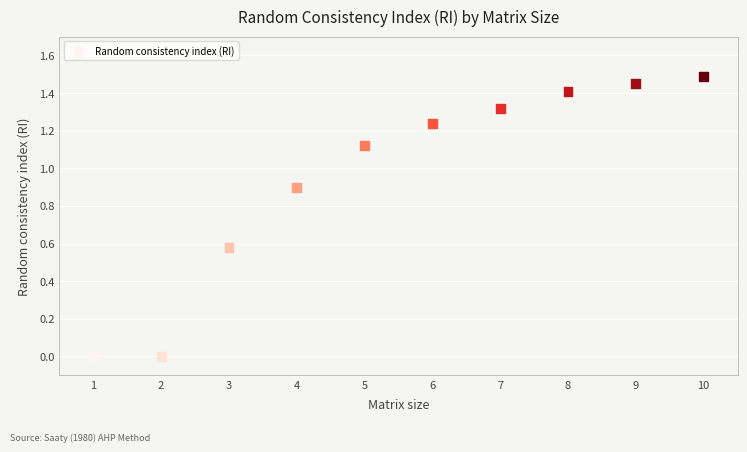

What is the average X value?

5.5